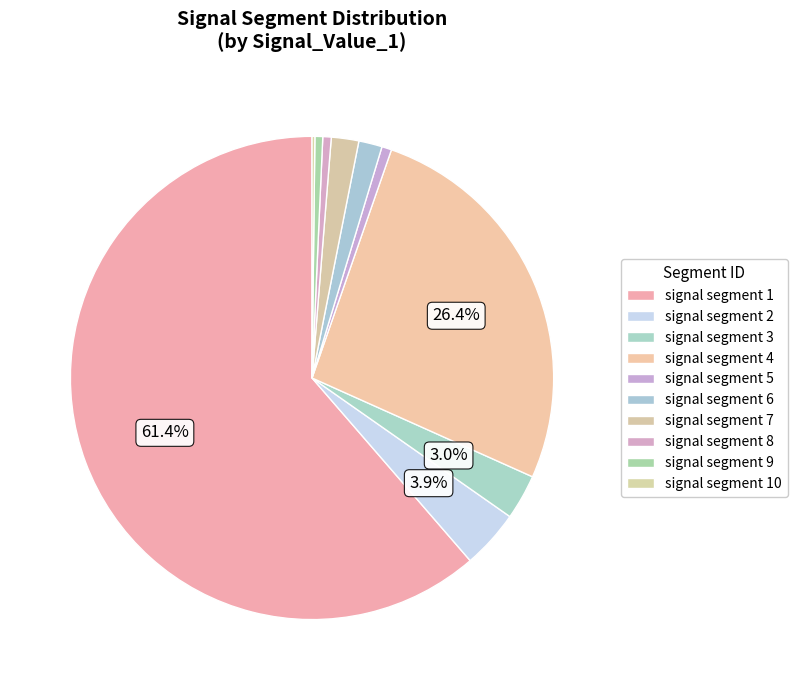

What percentage is the signal segment 1 slice, to the nearest percent?

61%